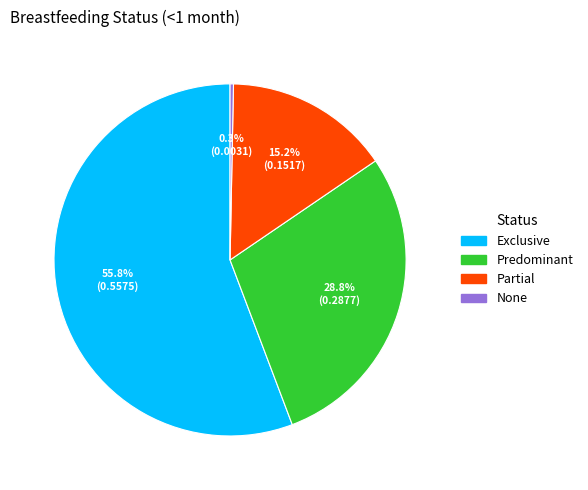

Rank the categories by value from highest to lowest.

Exclusive, Predominant, Partial, None